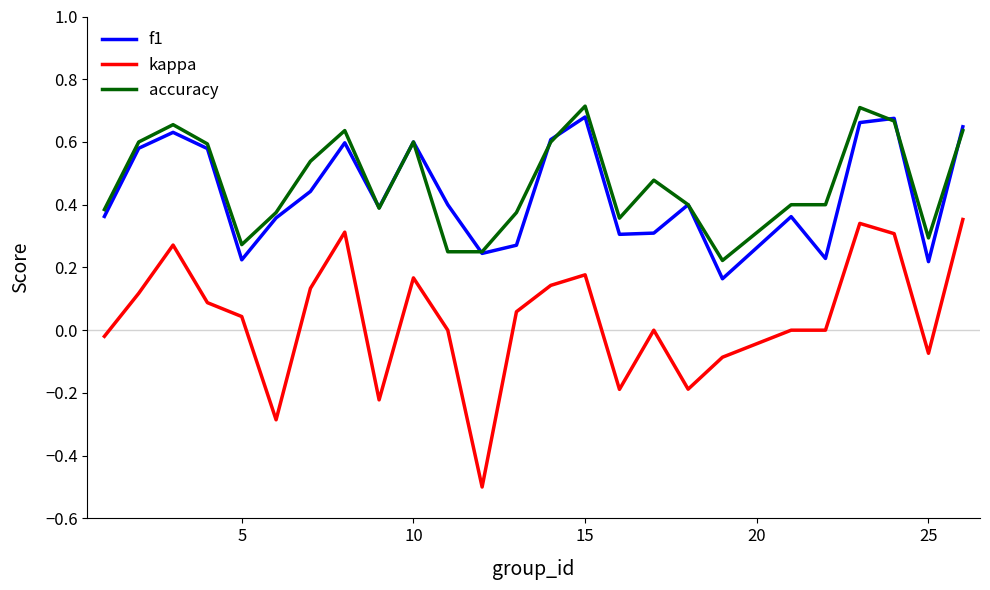

True or false: f1 and kappa cross at least once.

False